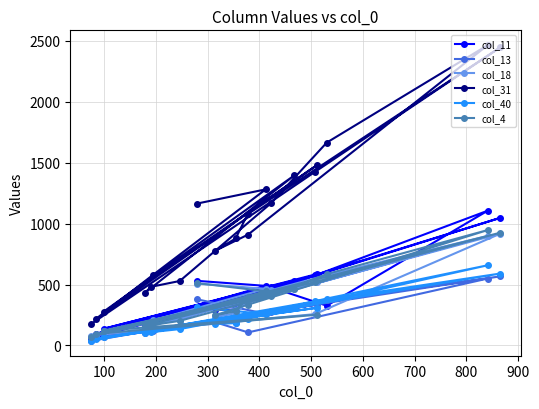

Which series has the widest spread of values?

col_31